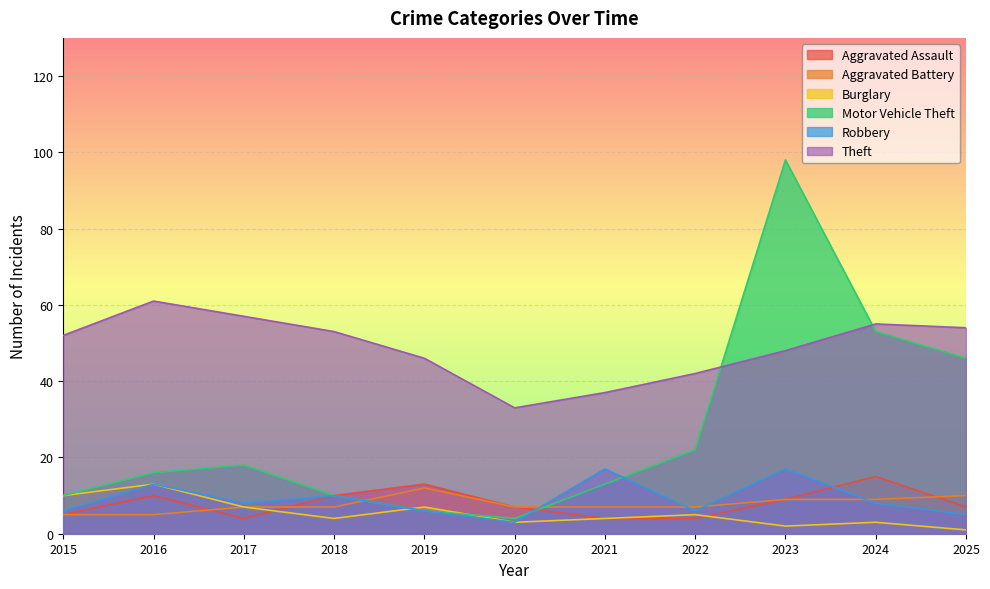

True or false: Theft and Burglary intersect in this chart.

False